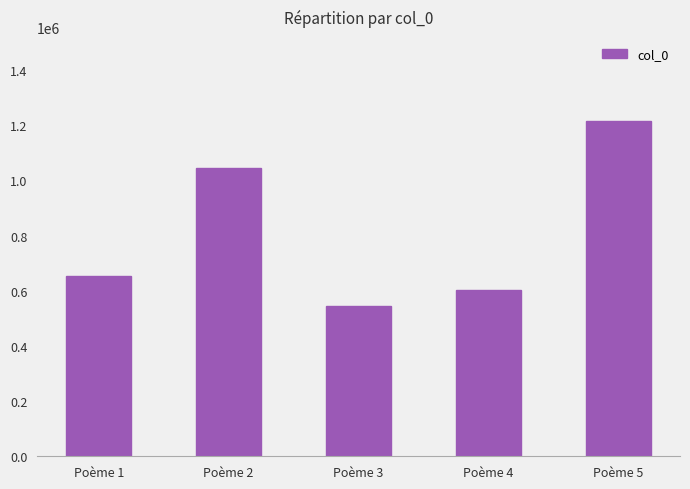

What is the smallest value displayed?

544190